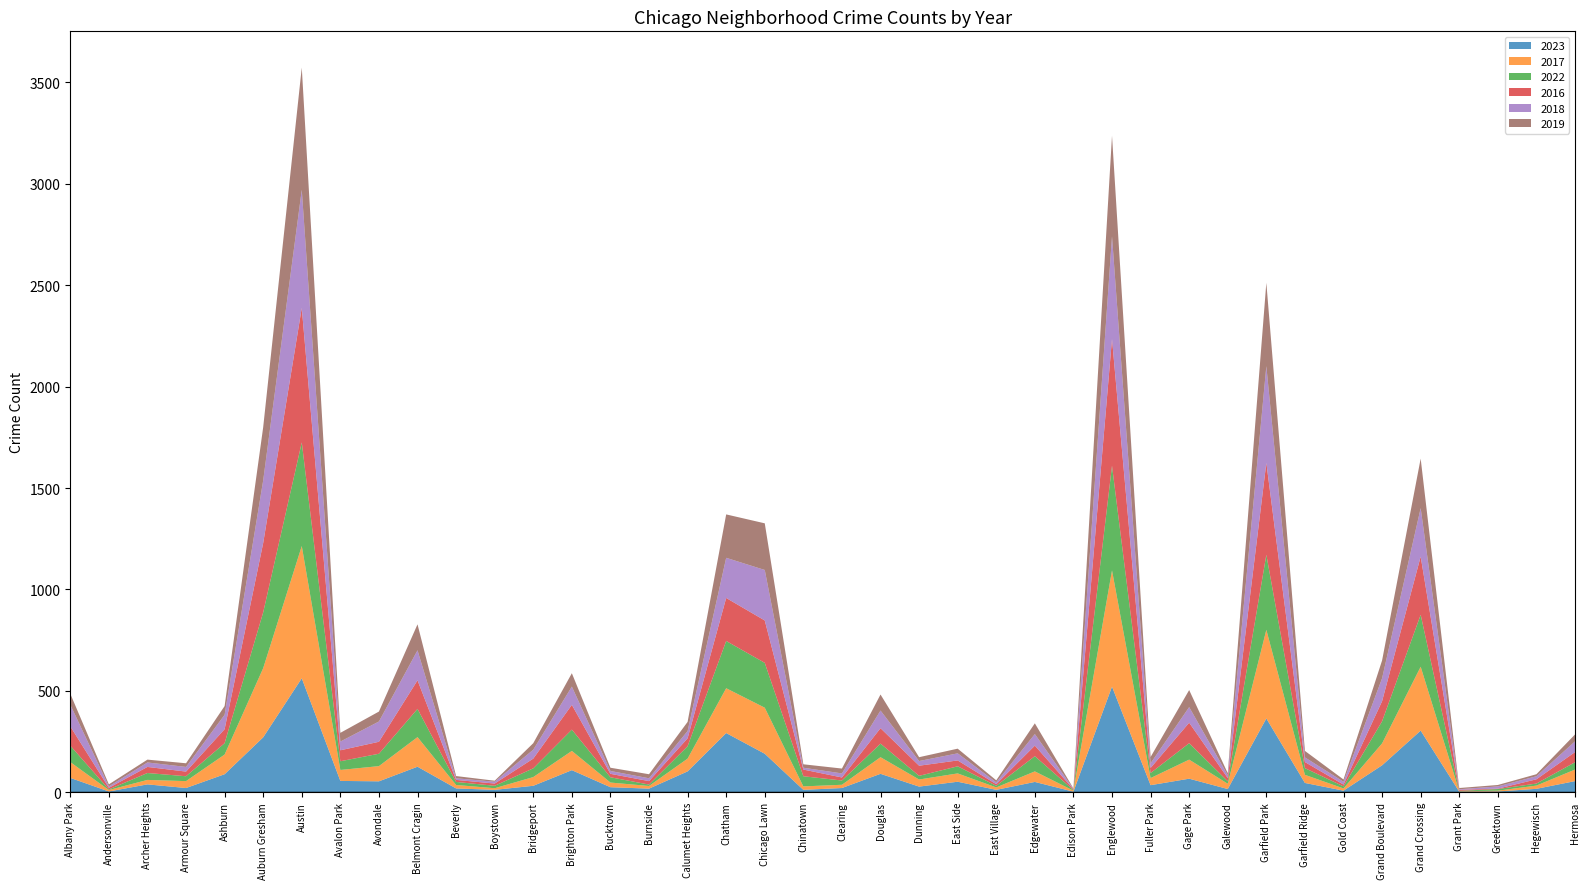

Reading left to right, what are all the values shown in this chart?

2023: Albany Park=71	Andersonville=4	Archer Heights=39	Armour Square=21	Ashburn=89	Auburn Gresham=271	Austin=562	Avalon Park=56	Avondale=54	Belmont Cragin=126	Beverly=19	Boystown=12	Bridgeport=32	Brighton Park=109	Bucktown=25	Burnside=18	Calumet Heights=103	Chatham=292	Chicago Lawn=190	Chinatown=12	Clearing=21	Douglas=91	Dunning=28	East Side=52	East Village=12	Edgewater=51	Edison Park=3	Englewood=521	Fuller Park=35	Gage Park=67	Galewood=16	Garfield Park=364	Garfield Ridge=46	Gold Coast=8	Grand Boulevard=133	Grand Crossing=304	Grant Park=3	Greektown=4	Hegewisch=17	Hermosa=55
2017: Albany Park=78	Andersonville=7	Archer Heights=22	Armour Square=34	Ashburn=97	Auburn Gresham=341	Austin=652	Avalon Park=54	Avondale=75	Belmont Cragin=146	Beverly=17	Boystown=8	Bridgeport=43	Brighton Park=95	Bucktown=23	Burnside=13	Calumet Heights=63	Chatham=221	Chicago Lawn=227	Chinatown=17	Clearing=16	Douglas=82	Dunning=35	East Side=41	East Village=12	Edgewater=52	Edison Park=5	Englewood=573	Fuller Park=35	Gage Park=94	Galewood=26	Garfield Park=437	Garfield Ridge=40	Gold Coast=11	Grand Boulevard=108	Grand Crossing=315	Grant Park=2	Greektown=4	Hegewisch=16	Hermosa=57
2022: Albany Park=81	Andersonville=3	Archer Heights=34	Armour Square=24	Ashburn=56	Auburn Gresham=275	Austin=511	Avalon Park=43	Avondale=61	Belmont Cragin=139	Beverly=15	Boystown=12	Bridgeport=43	Brighton Park=105	Bucktown=26	Burnside=7	Calumet Heights=61	Chatham=233	Chicago Lawn=221	Chinatown=50	Clearing=21	Douglas=67	Dunning=18	East Side=35	East Village=8	Edgewater=75	Edison Park=3	Englewood=516	Fuller Park=25	Gage Park=81	Galewood=12	Garfield Park=370	Garfield Ridge=33	Gold Coast=10	Grand Boulevard=109	Grand Crossing=256	Grant Park=2	Greektown=8	Hegewisch=10	Hermosa=36
2016: Albany Park=95	Andersonville=8	Archer Heights=30	Armour Square=23	Ashburn=69	Auburn Gresham=342	Austin=663	Avalon Park=54	Avondale=59	Belmont Cragin=141	Beverly=10	Boystown=11	Bridgeport=48	Brighton Park=122	Bucktown=17	Burnside=17	Calumet Heights=39	Chatham=212	Chicago Lawn=209	Chinatown=33	Clearing=15	Douglas=76	Dunning=50	East Side=29	East Village=8	Edgewater=52	Edison Park=4	Englewood=625	Fuller Park=25	Gage Park=101	Galewood=16	Garfield Park=453	Garfield Ridge=30	Gold Coast=9	Grand Boulevard=99	Grand Crossing=287	Grant Park=5	Greektown=2	Hegewisch=21	Hermosa=50
2018: Albany Park=107	Andersonville=7	Archer Heights=22	Armour Square=23	Ashburn=71	Auburn Gresham=309	Austin=582	Avalon Park=43	Avondale=100	Belmont Cragin=148	Beverly=8	Boystown=9	Bridgeport=44	Brighton Park=90	Bucktown=14	Burnside=14	Calumet Heights=36	Chatham=198	Chicago Lawn=249	Chinatown=9	Clearing=20	Douglas=87	Dunning=23	East Side=35	East Village=9	Edgewater=57	Edison Park=2	Englewood=506	Fuller Park=23	Gage Park=77	Galewood=14	Garfield Park=477	Garfield Ridge=23	Gold Coast=14	Grand Boulevard=113	Grand Crossing=239	Grant Park=3	Greektown=11	Hegewisch=15	Hermosa=53
2019: Albany Park=54	Andersonville=10	Archer Heights=14	Armour Square=18	Ashburn=43	Auburn Gresham=262	Austin=603	Avalon Park=43	Avondale=49	Belmont Cragin=128	Beverly=11	Boystown=5	Bridgeport=32	Brighton Park=66	Bucktown=16	Burnside=20	Calumet Heights=45	Chatham=214	Chicago Lawn=230	Chinatown=17	Clearing=24	Douglas=79	Dunning=19	East Side=23	East Village=10	Edgewater=53	Edison Park=2	Englewood=496	Fuller Park=31	Gage Park=84	Galewood=10	Garfield Park=411	Garfield Ridge=32	Gold Coast=11	Grand Boulevard=88	Grand Crossing=244	Grant Park=6	Greektown=7	Hegewisch=10	Hermosa=34